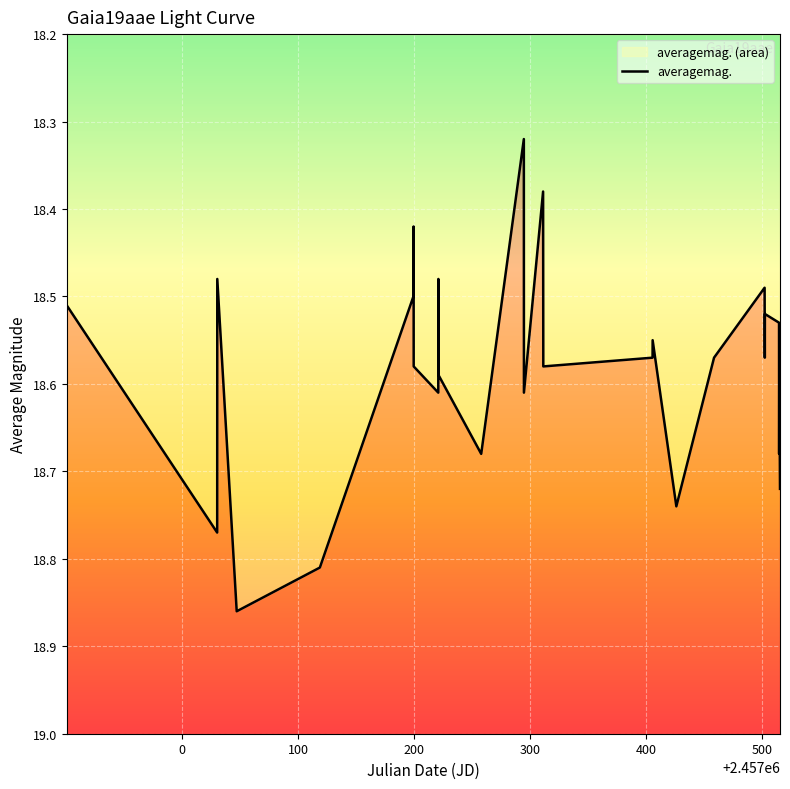

What is the minimum value shown in the chart?

18.3